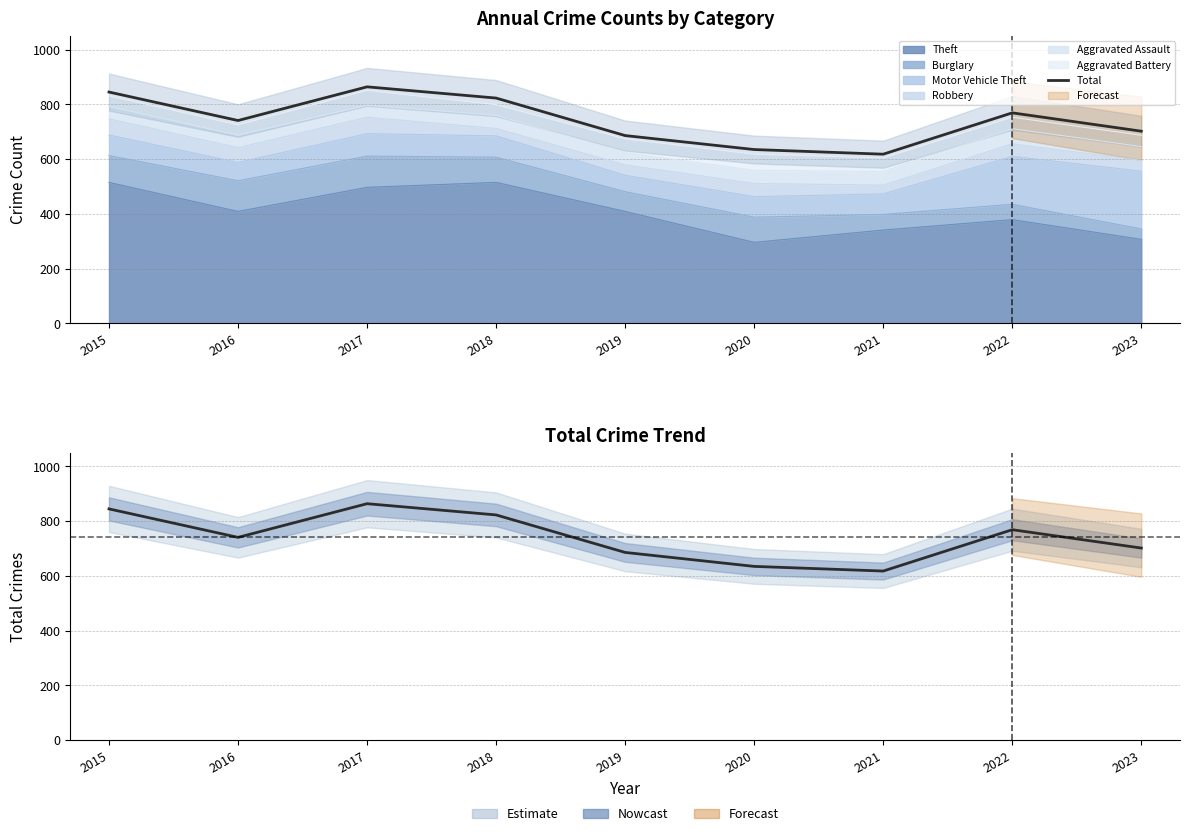

How many interior local peaks (higher than both neighbors) does the data have?

2